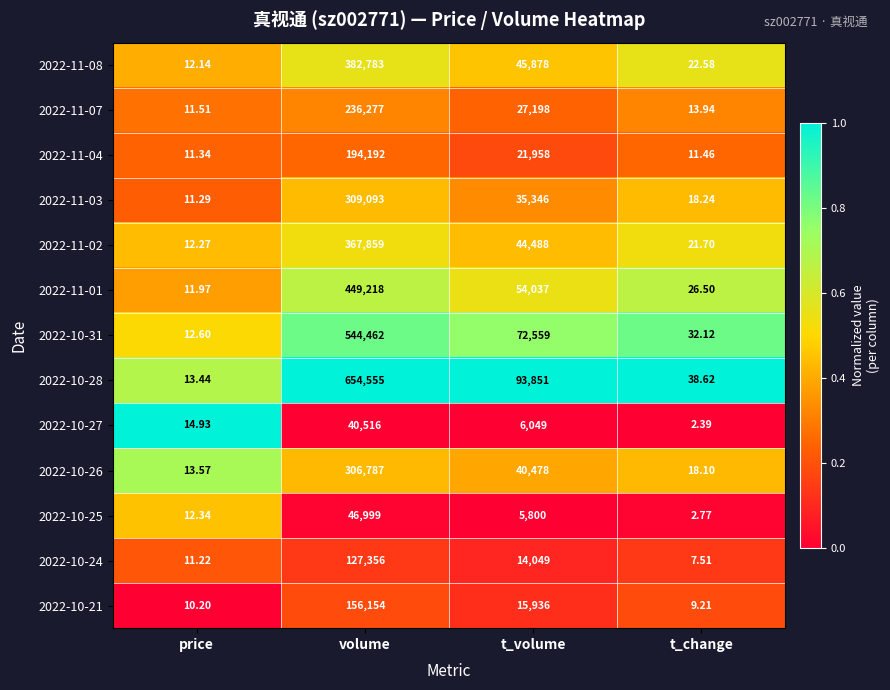

At which category is the sum across all series the highest?

volume